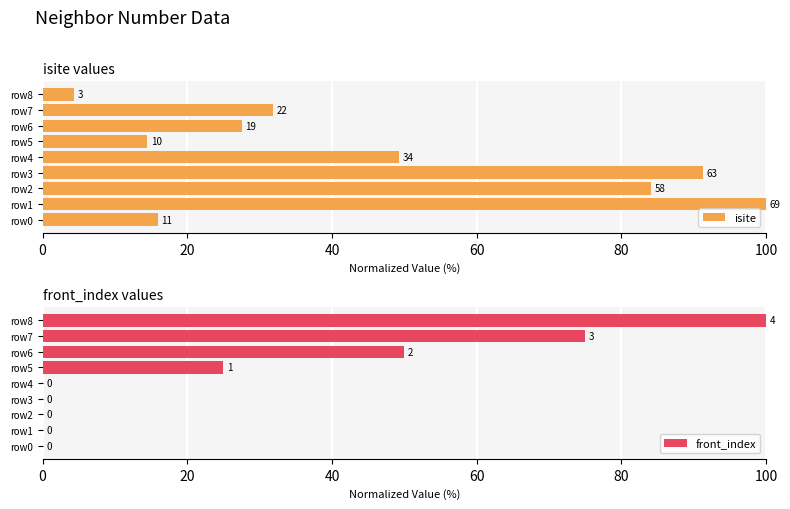

What is the sum of all front_index values?

250